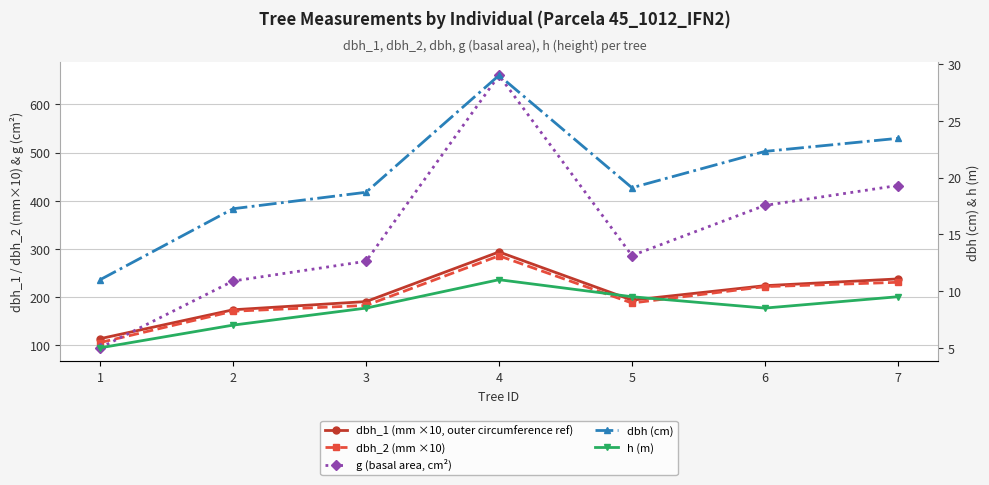

What is the smallest value displayed?

5.0